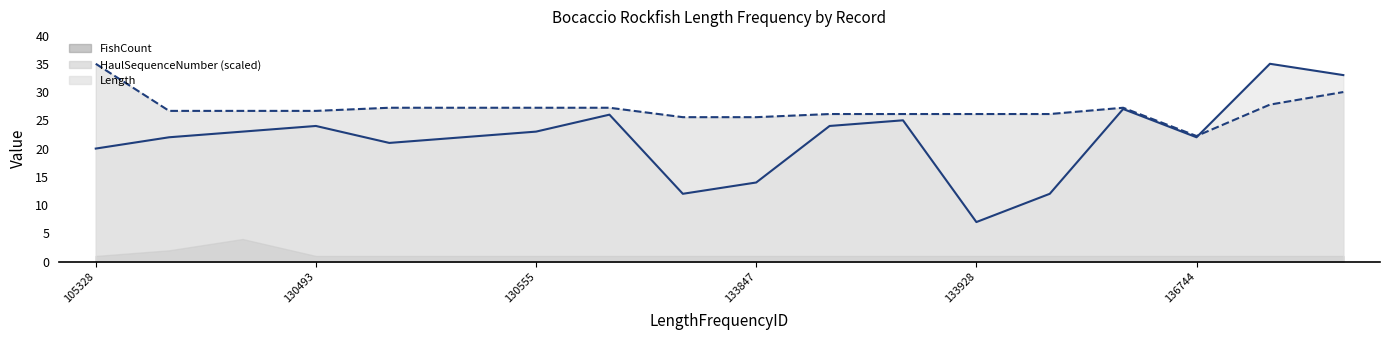

What is the difference between the maximum and second lowest values in the Length series?

23.0